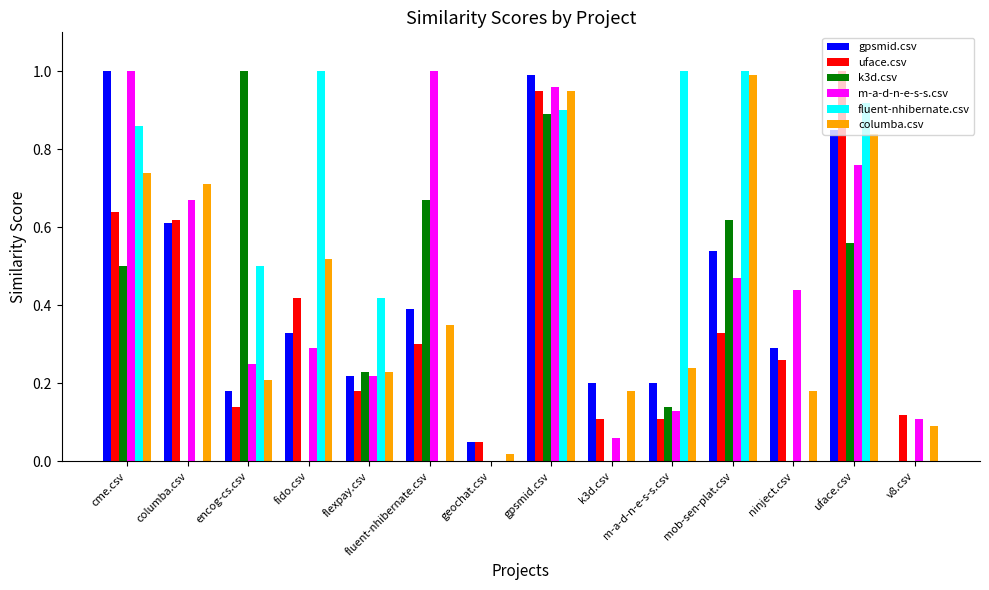

What is the sum of the m-a-d-n-e-s-s.csv values at fluent-nhibernate.csv and fido.csv?

1.3